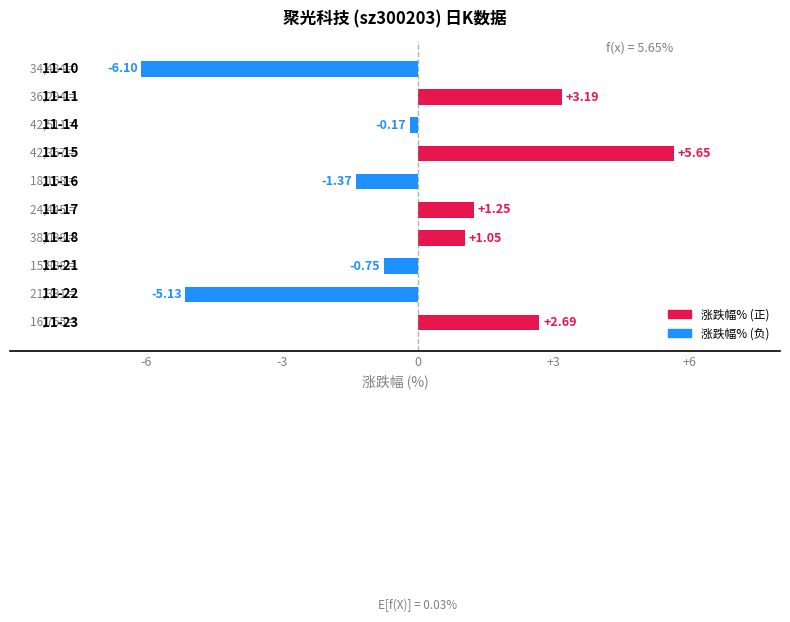

What is the difference between the maximum and second lowest values?

10.8